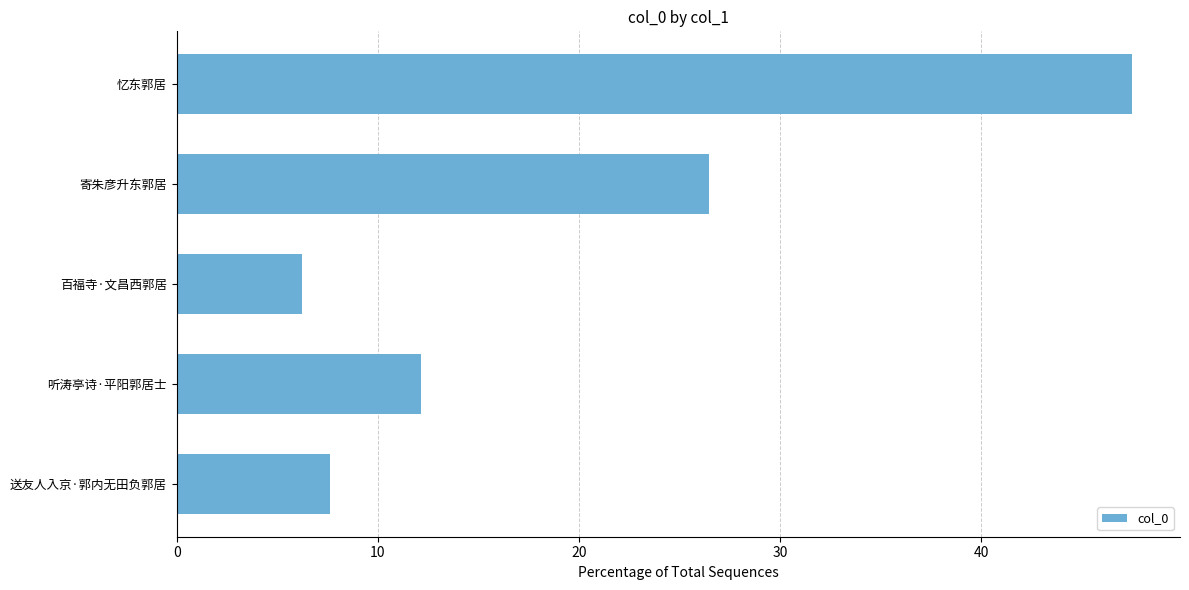

What is the approximate value at 百福寺·文昌西郭居?

6.2